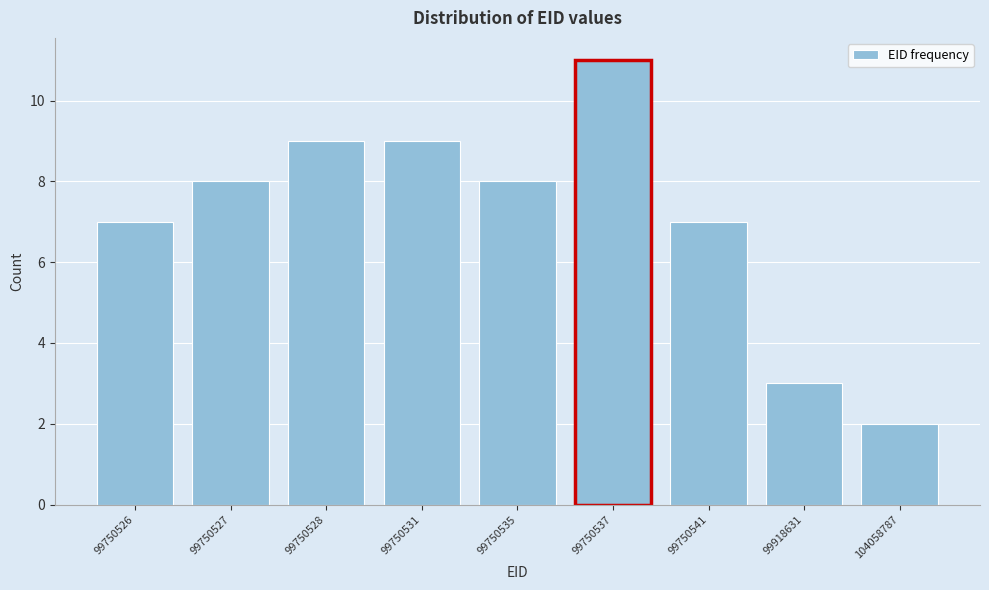

Reading left to right, list all the values displayed in this chart.

99750526=7	99750527=8	99750528=9	99750531=9	99750535=8	99750537=11	99750541=7	99918631=3	104058787=2